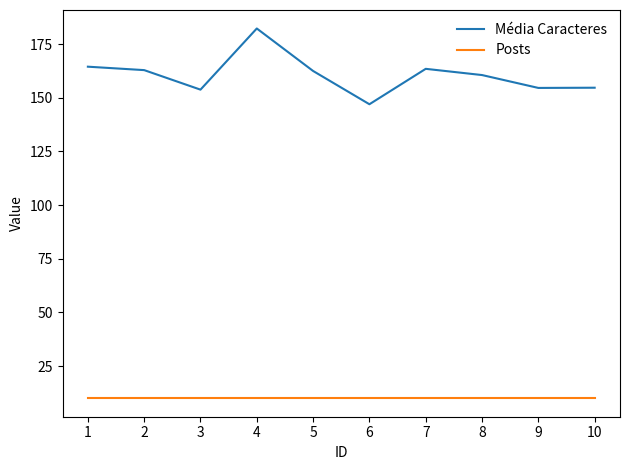

What is the minimum value shown in the chart?

10.0